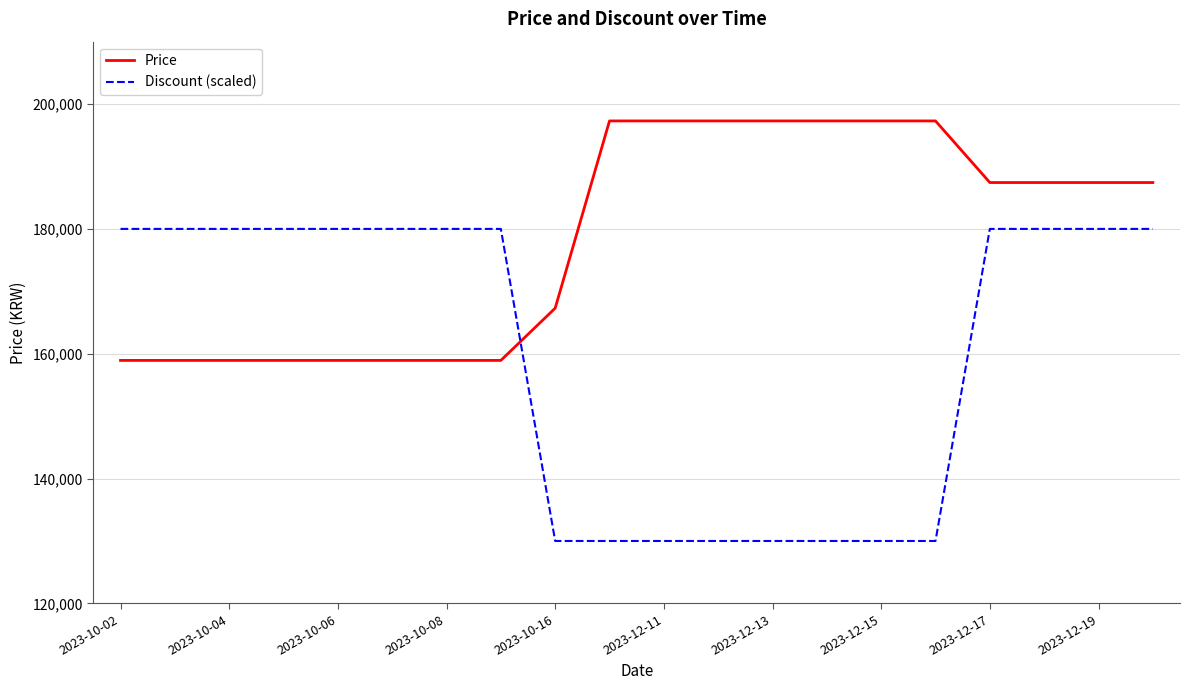

Rank the series by their maximum value, from lowest to highest.

Discount (scaled), Price